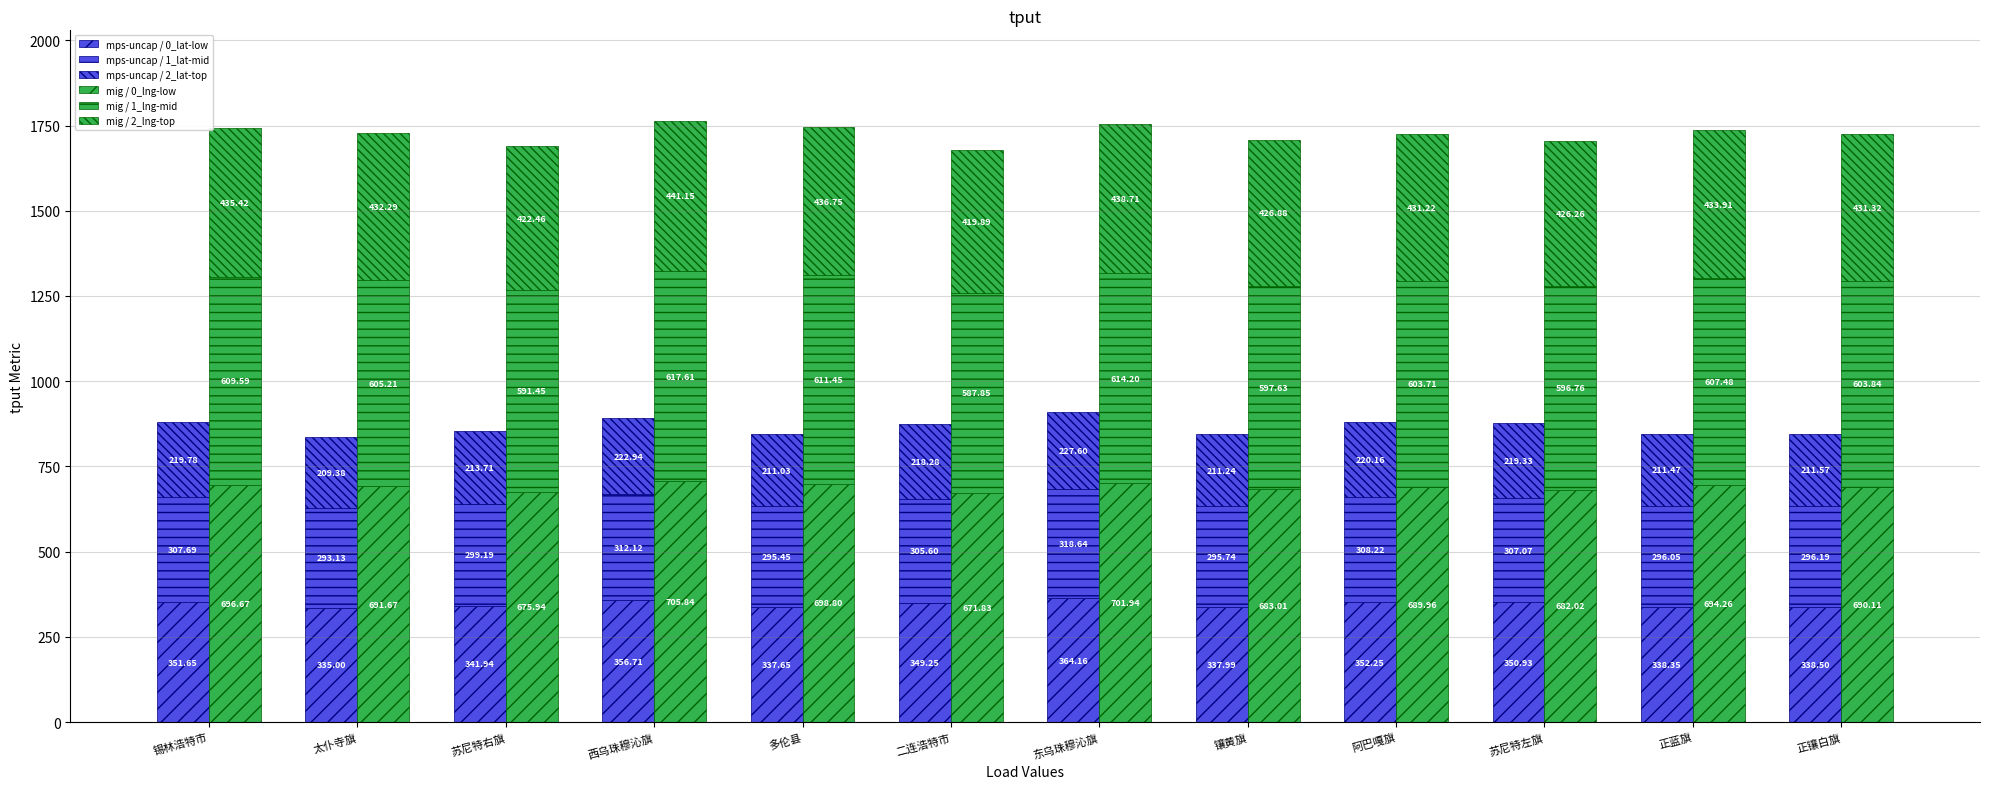

The value of mig / 0_lng-low at 锡林浩特市 is 696.7. True or false?

True